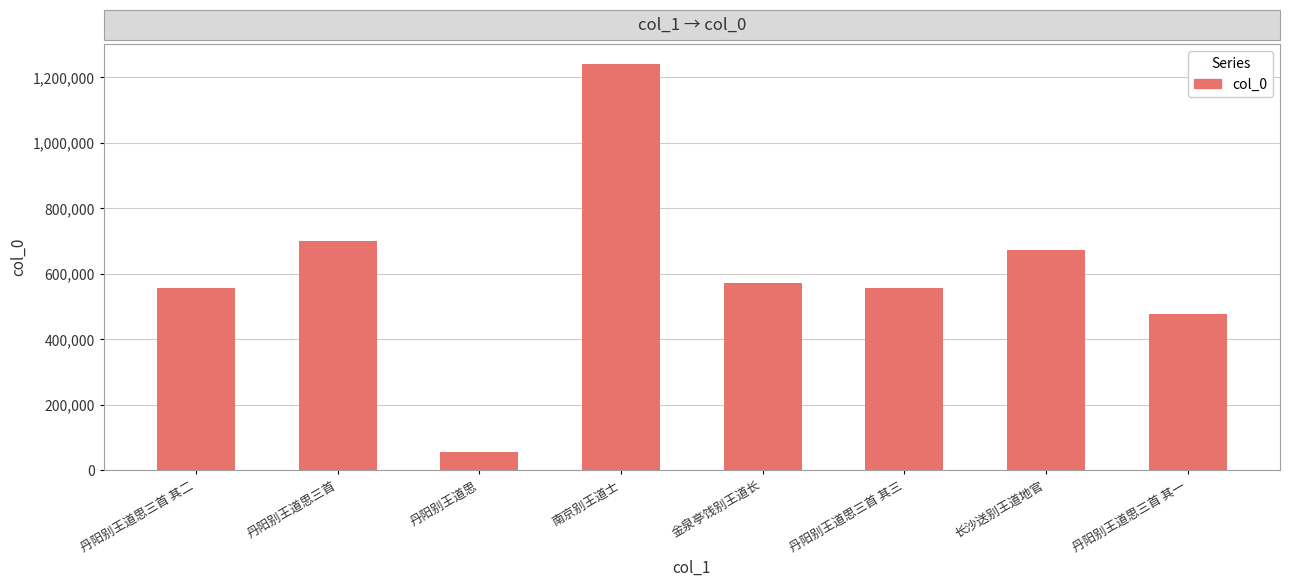

Does the chart contain any negative values?

No